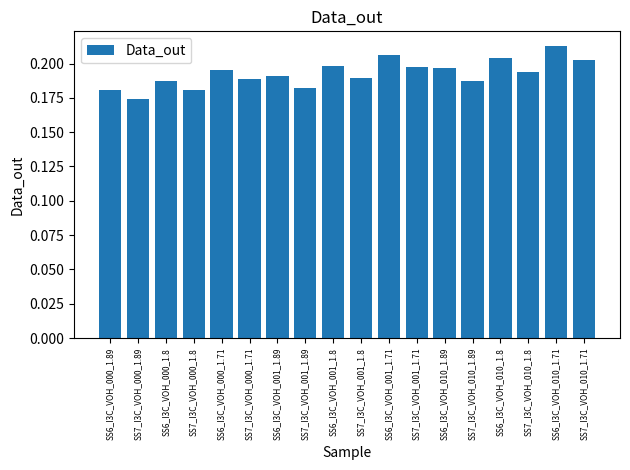

At which label is the value closest to 0?

SS7_I3C_VOH_000_1.89